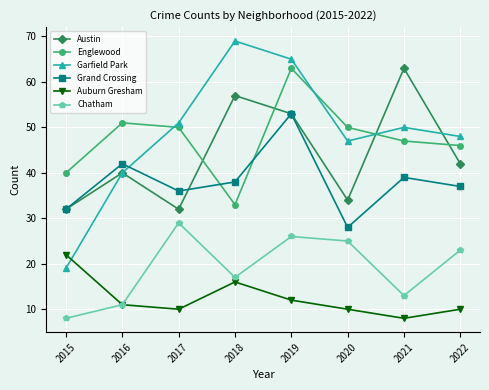

Between 2017 and 2018, which series saw the biggest shift?

Austin